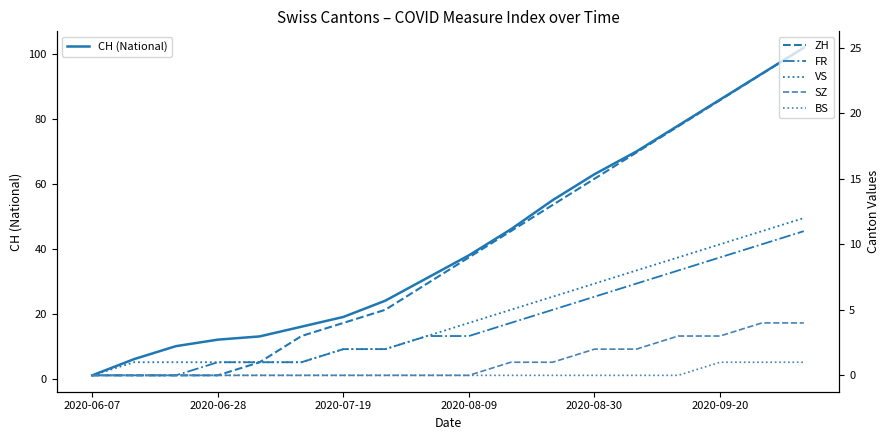

Which category has the lowest value in the CH (National) series?

2020-06-07